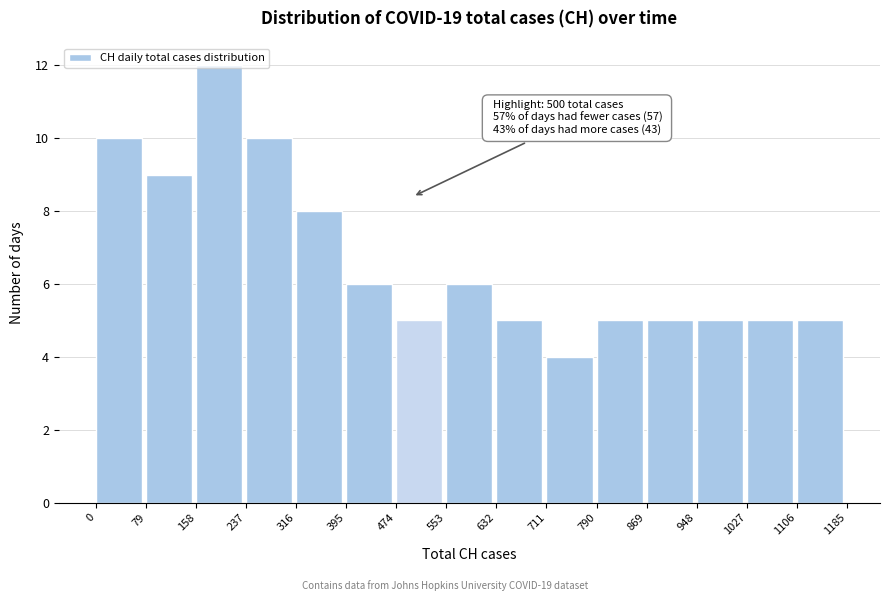

Which range on the x-axis has the tallest bar?

158 to 237